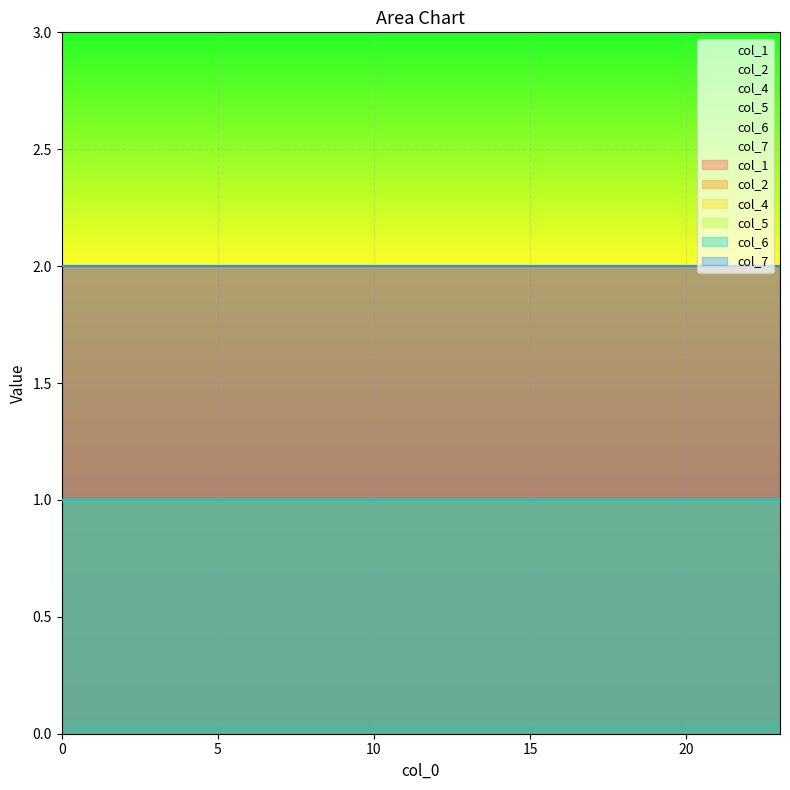

The col_1 series shows 2 at 5. True or false?

True